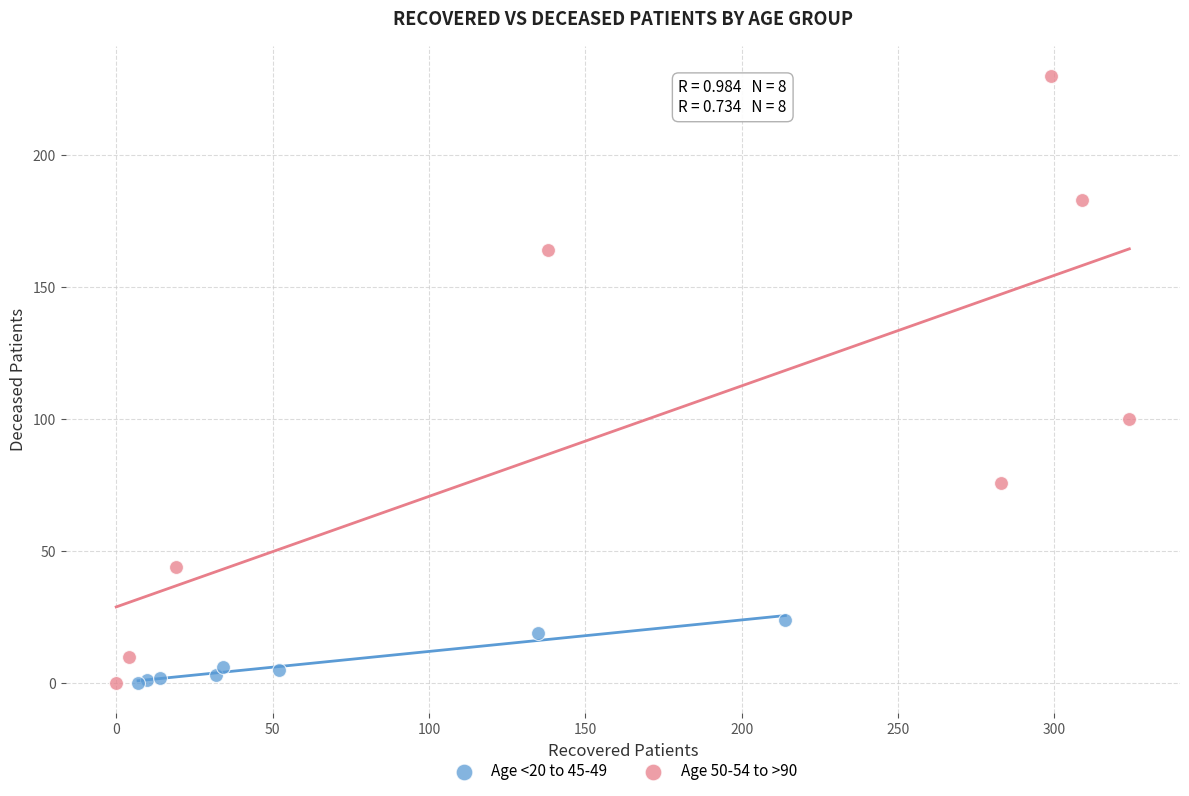

What are all the series names shown in the legend?

Age <20 to 45-49, Age 50-54 to >90